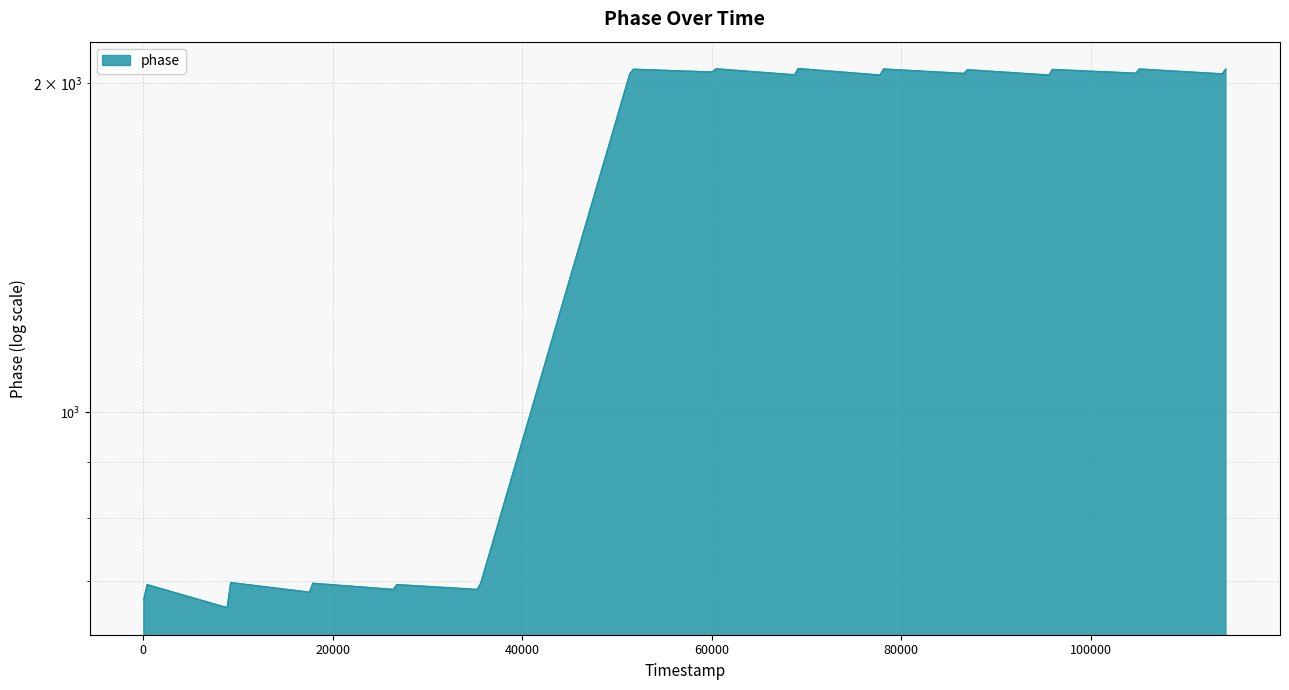

What is the difference between the second highest and minimum values?

1400